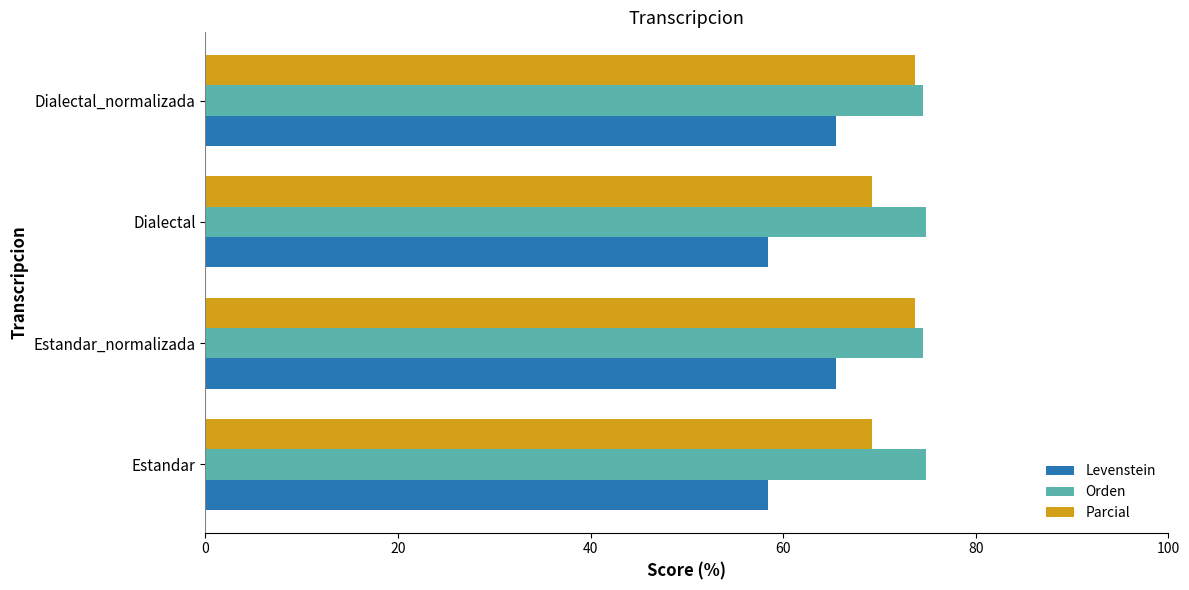

What is the difference between the second highest and second lowest values in the Levenstein series?

7.0